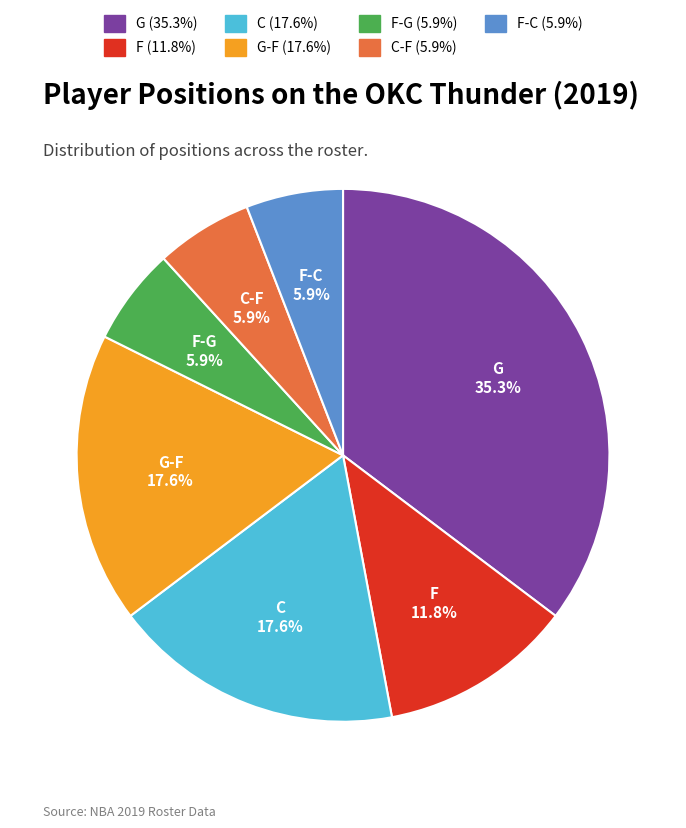

Is there a majority slice in this chart?

No